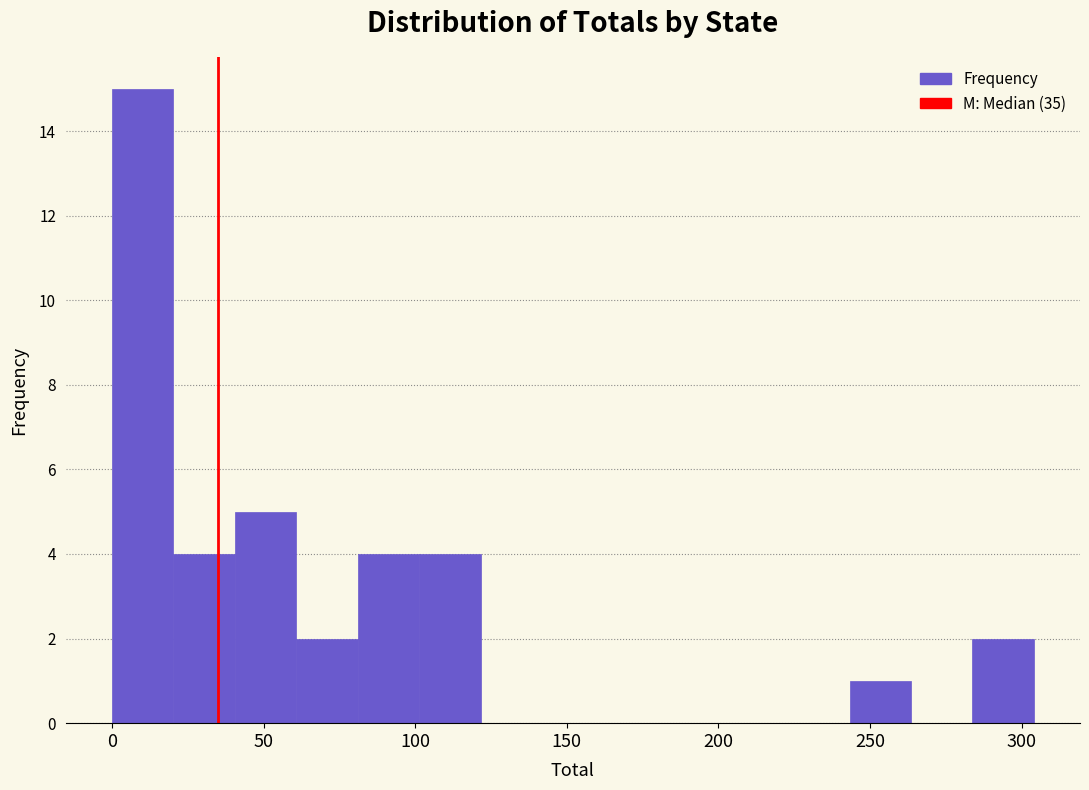

Reading left to right, transcribe this chart: for each bar, give the range it covers on the x-axis and its height. Neither the bar edges nor the heights are printed on the chart, so give them approximately, as read against the axes.

0 to 20: 15
20 to 40: 4
40 to 60: 5
60 to 80: 2
80 to 100: 4
100 to 120: 4
120 to 140: 0
140 to 160: 0
160 to 180: 0
180 to 205: 0
205 to 225: 0
225 to 245: 0
245 to 265: 1
265 to 285: 0
285 to 305: 2